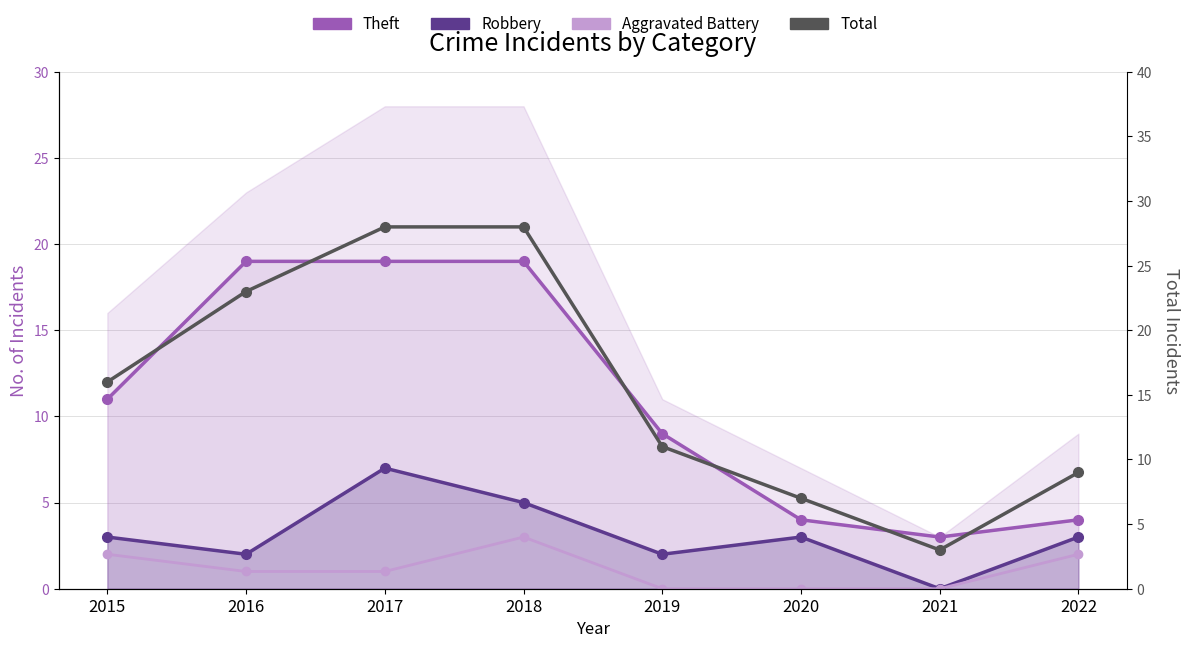

At how many categories does at least one series exceed 4?

7